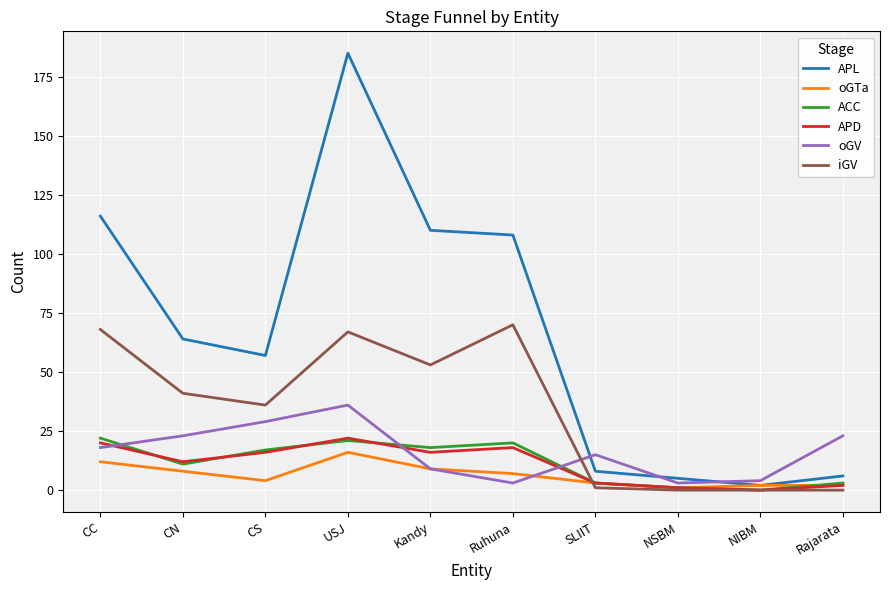

What is the difference between the maximum and minimum values in the iGV series?

70